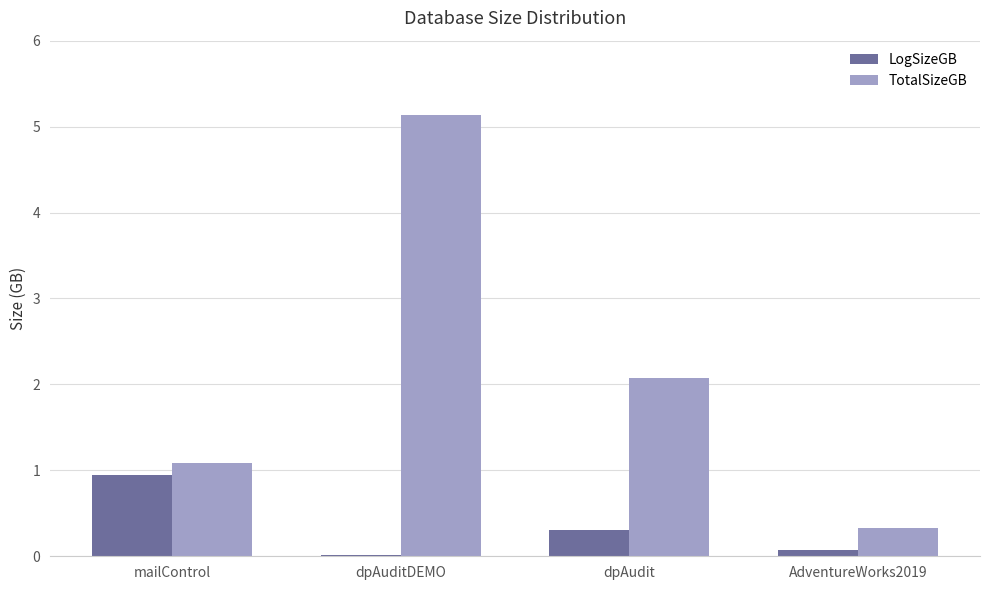

How many data points does each series have?

4